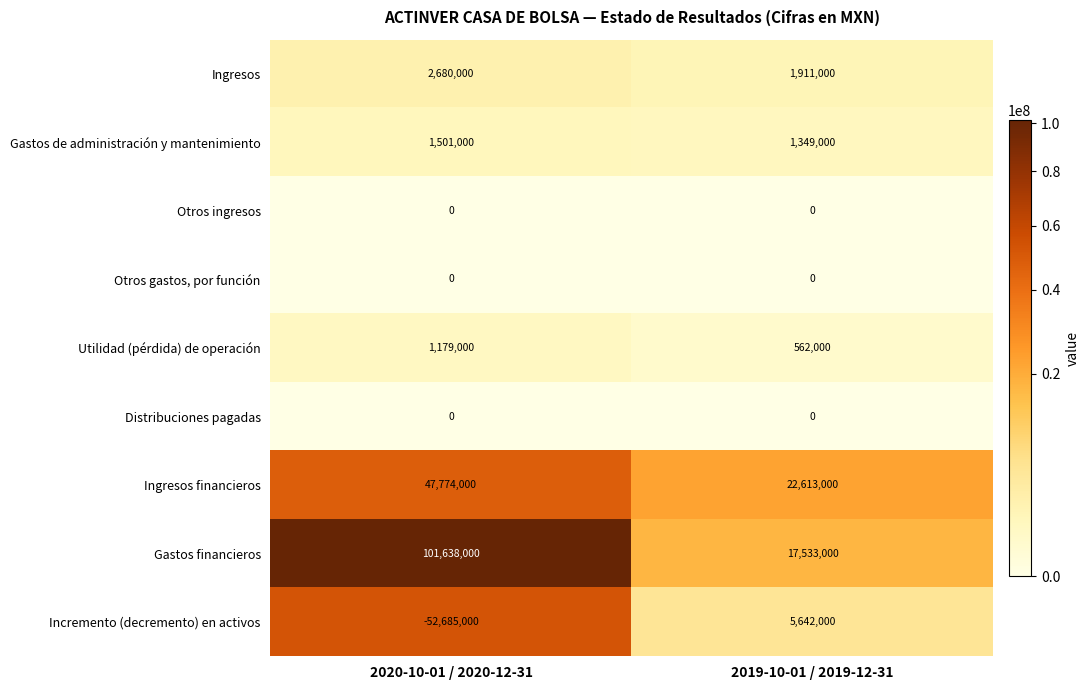

What is the difference between the maximum and minimum values in the Incremento (decremento) en activos series?

58327000